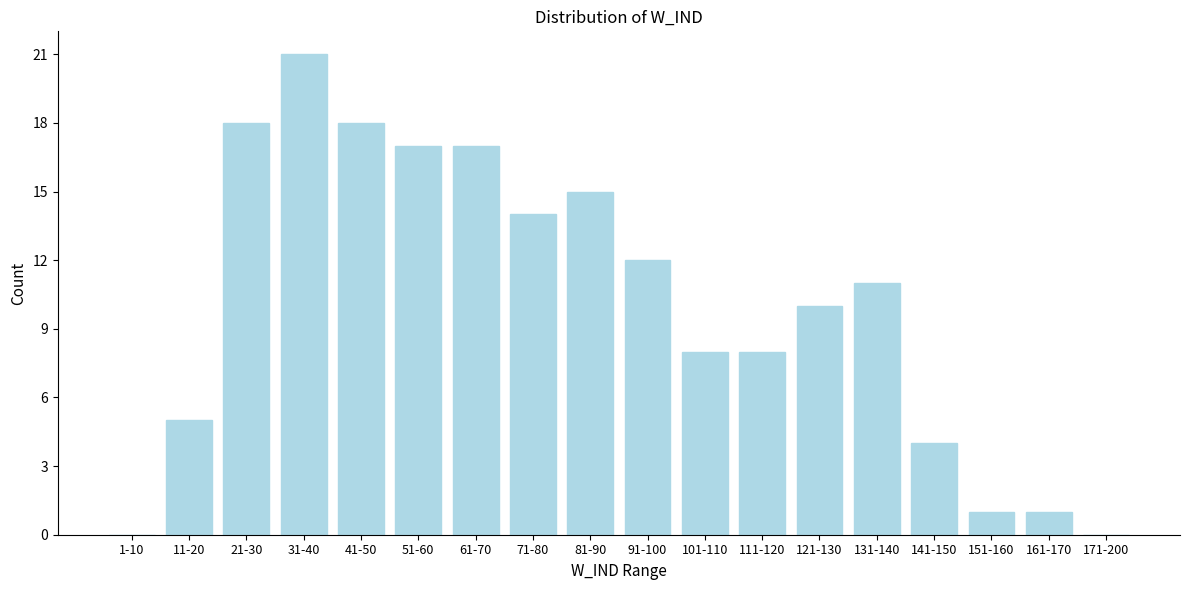

Reading left to right, list all the values displayed in this chart.

1-10=0	11-20=5	21-30=18	31-40=21	41-50=18	51-60=17	61-70=17	71-80=14	81-90=15	91-100=12	101-110=8	111-120=8	121-130=10	131-140=11	141-150=4	151-160=1	161-170=1	171-200=0